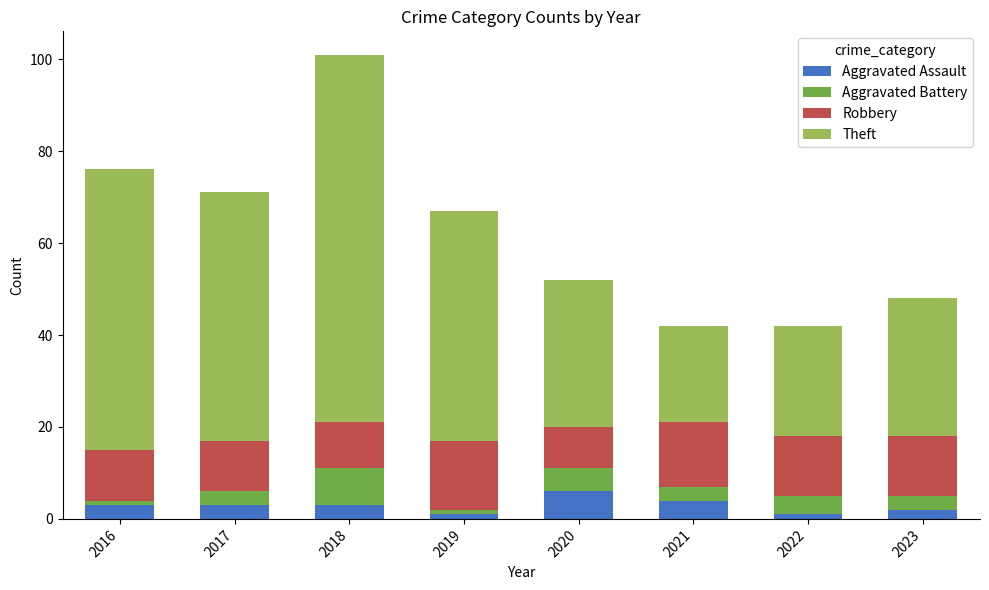

What is the difference between the second highest and second lowest values in the Aggravated Assault series?

3